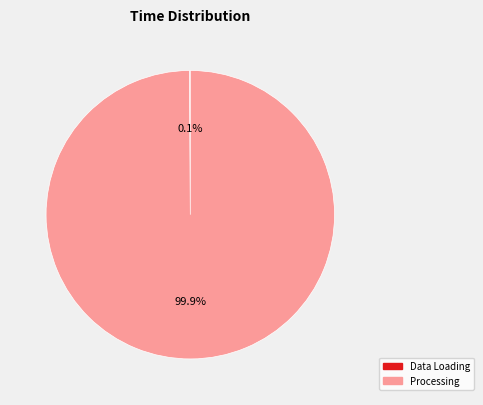

Is there a majority slice in this chart?

Yes